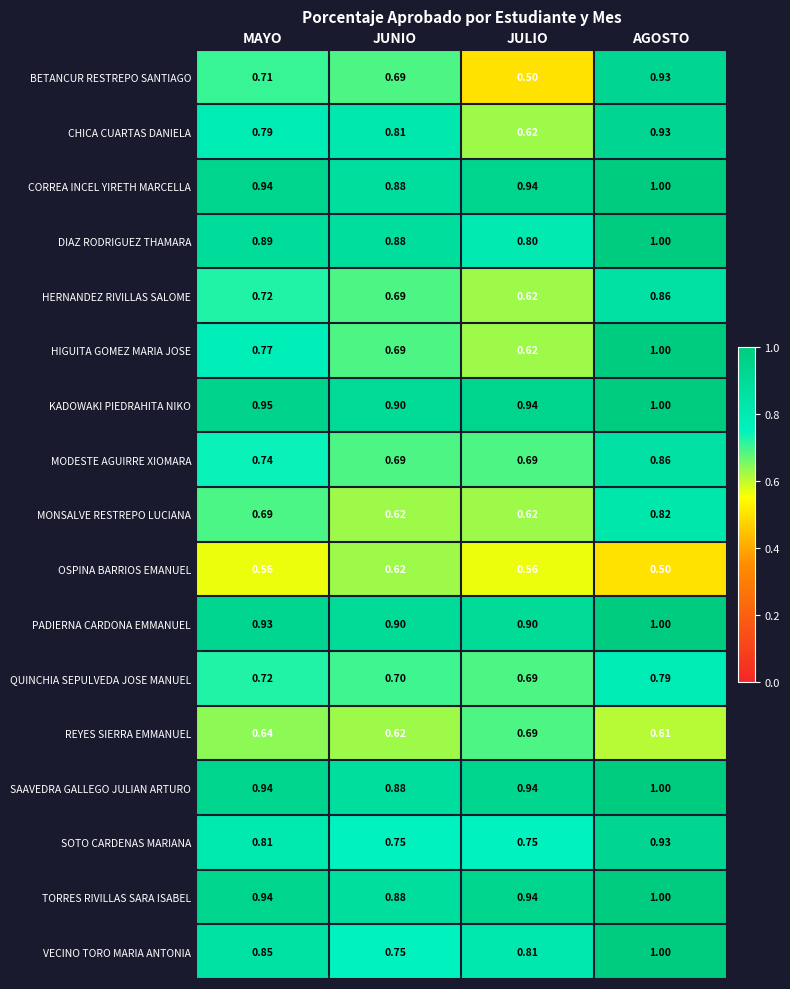

Rank the categories by CHICA CUARTAS DANIELA value from highest to lowest.

AGOSTO, JUNIO, MAYO, JULIO